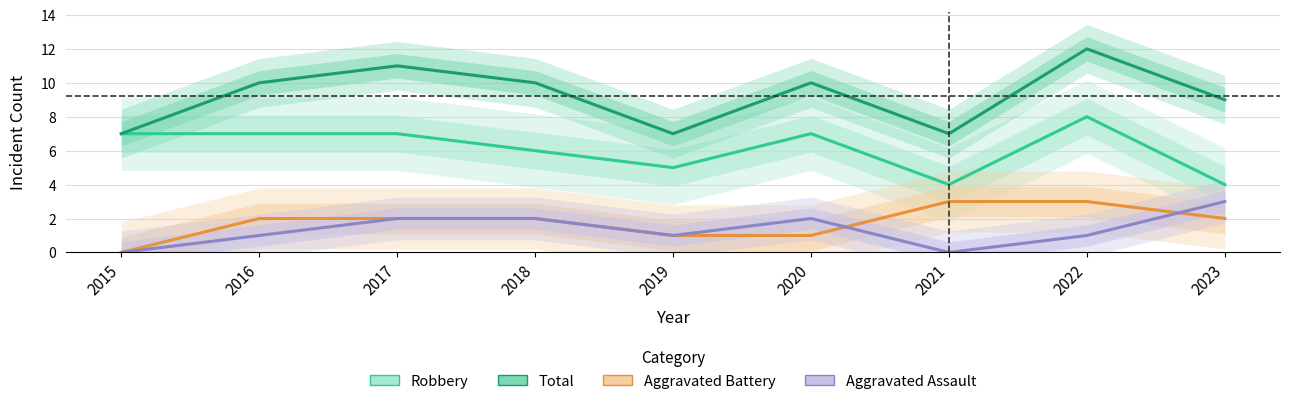

Where is Aggravated Assault nearest to the value 1?

2016